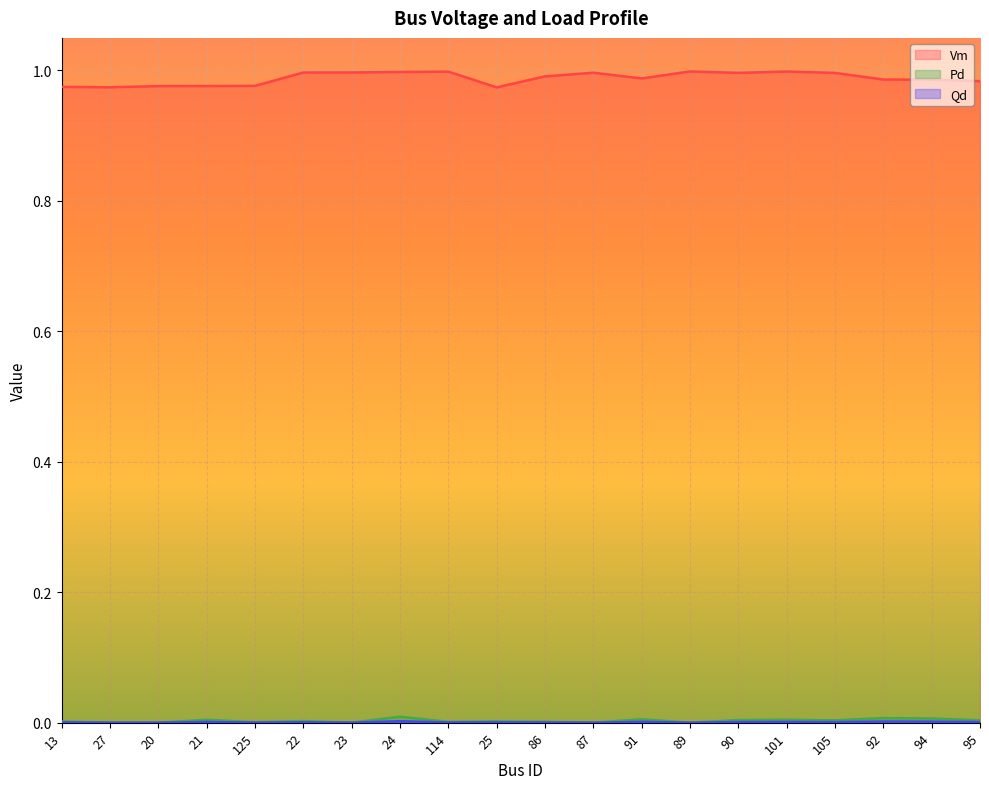

Rank the categories by Qd value from lowest to highest.

27, 20, 23, 87, 89, 125, 114, 86, 13, 25, 22, 105, 95, 90, 101, 21, 91, 94, 92, 24